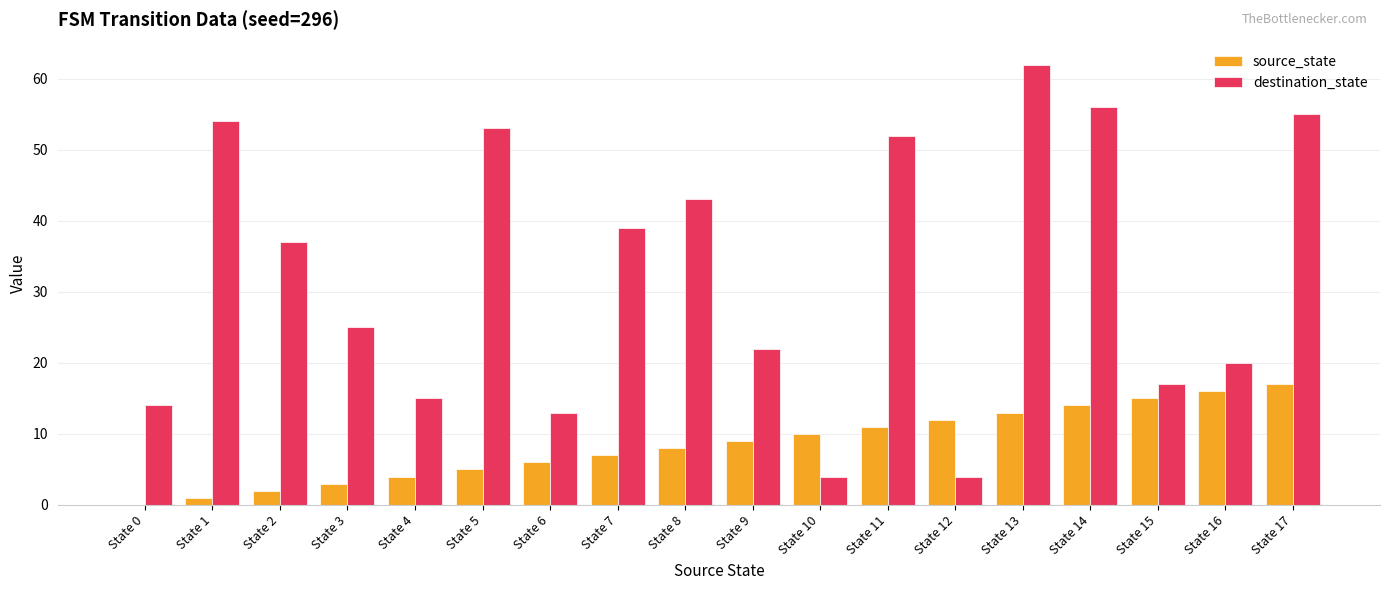

Between State 10 and State 15, which series saw the biggest shift?

destination_state